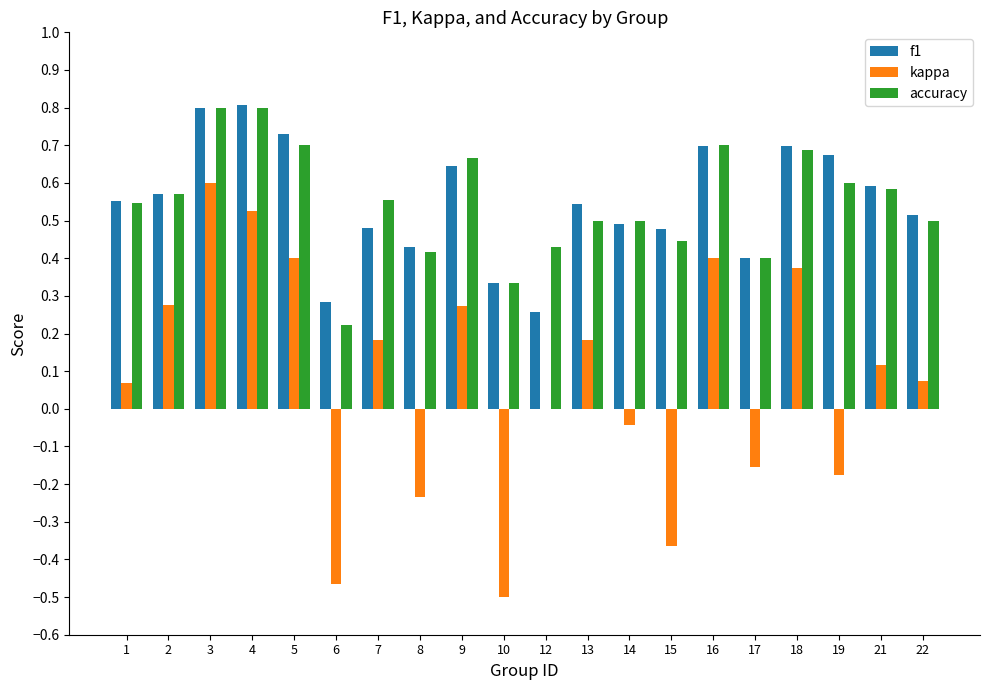

What is the sum of all f1 values?

11.0